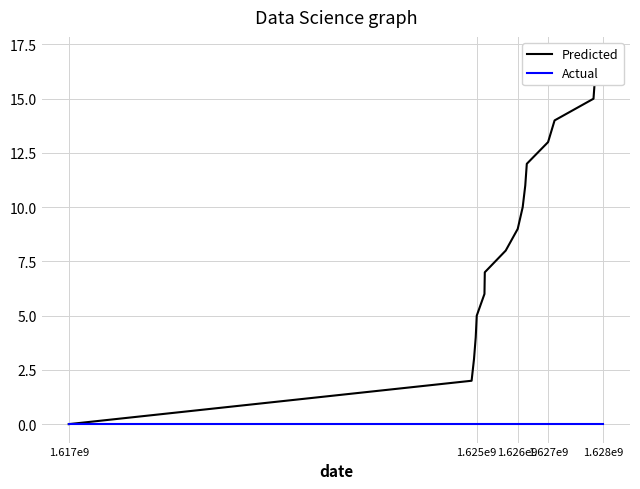

Is the value of Predicted at 1.625e9 greater than the value of Actual at 11?

Yes